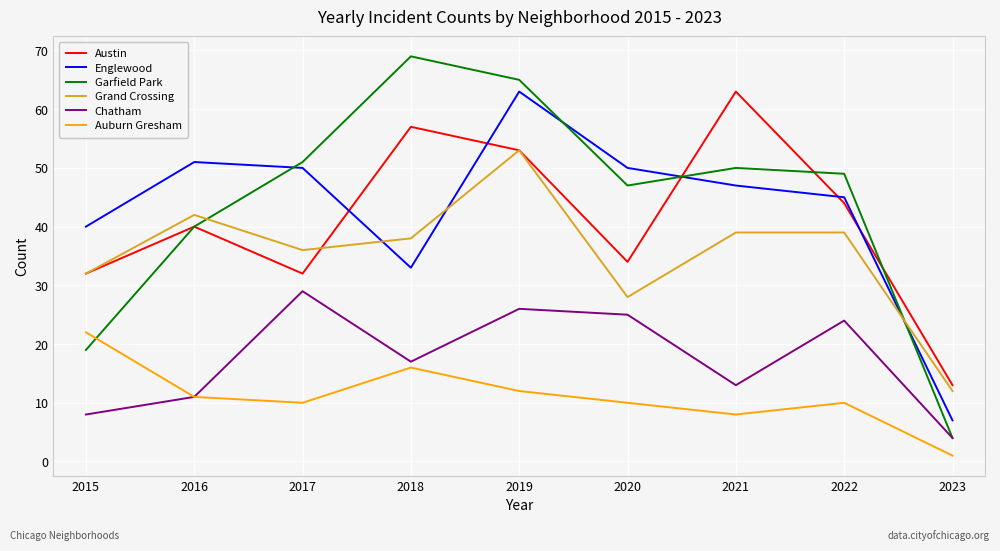

The Chatham series shows 9 at 2017. True or false?

False